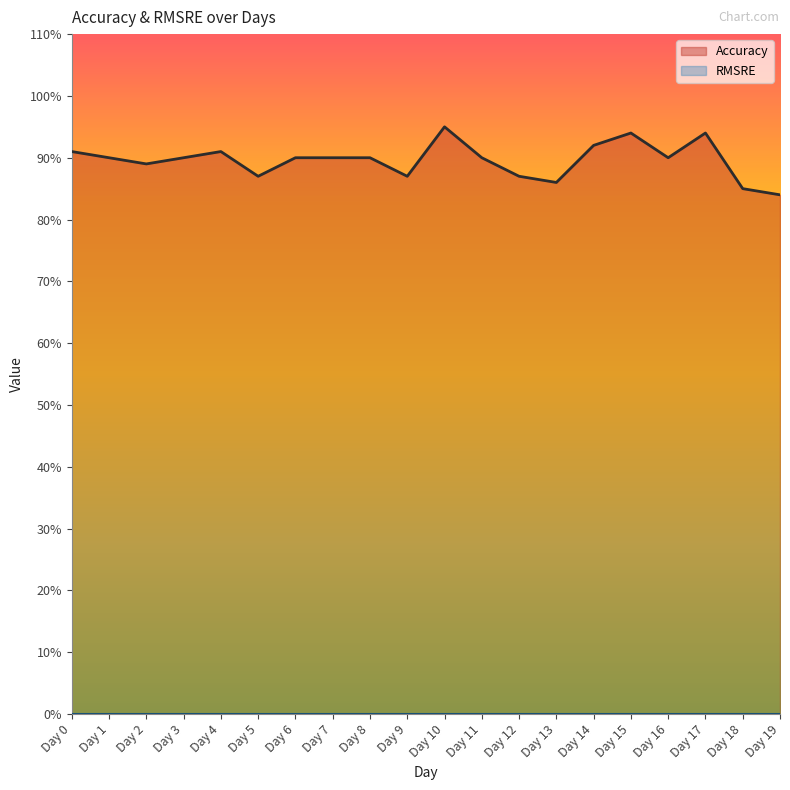

What is the difference between the second highest and minimum values?

0.1